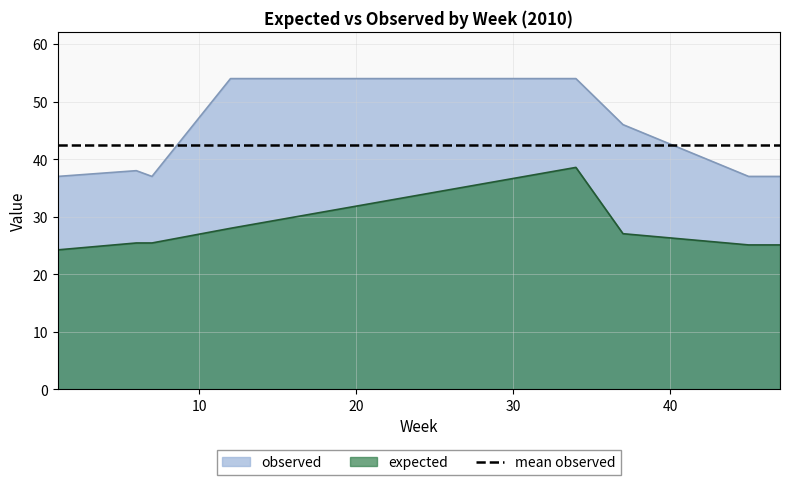

At which category does the chart reach its minimum across all series?

1